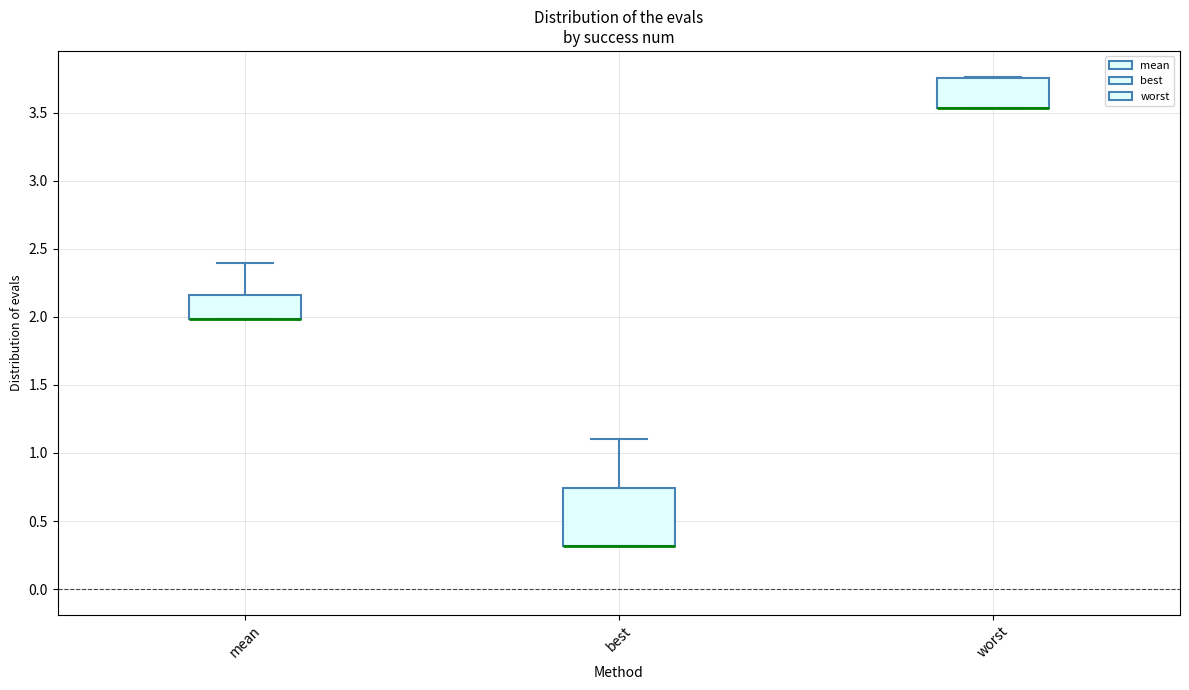

Which box is the tallest, from its lower edge to its upper edge?

best